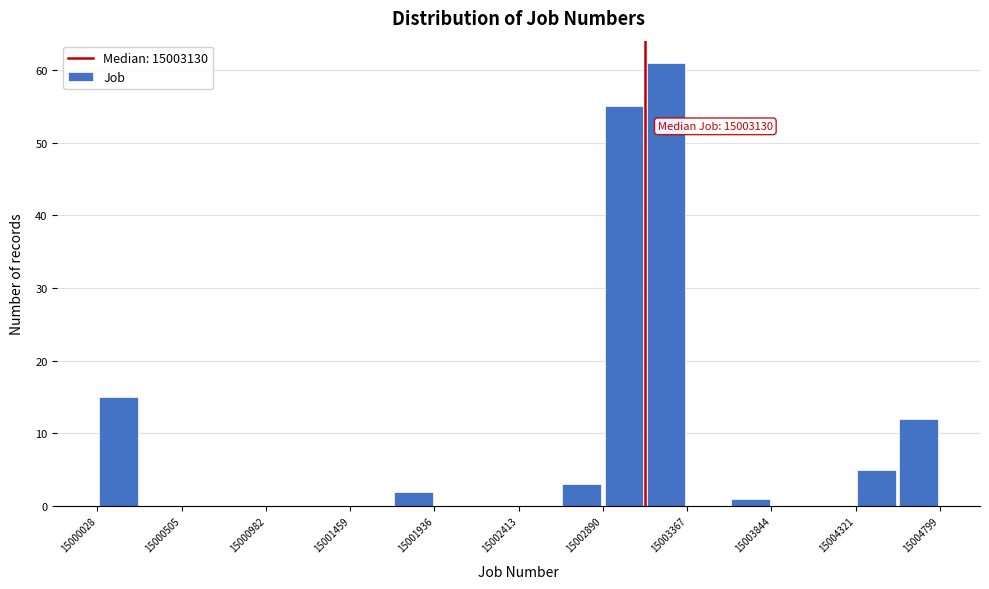

Over which range of the x-axis is the bar tallest?

15003150 to 15003350